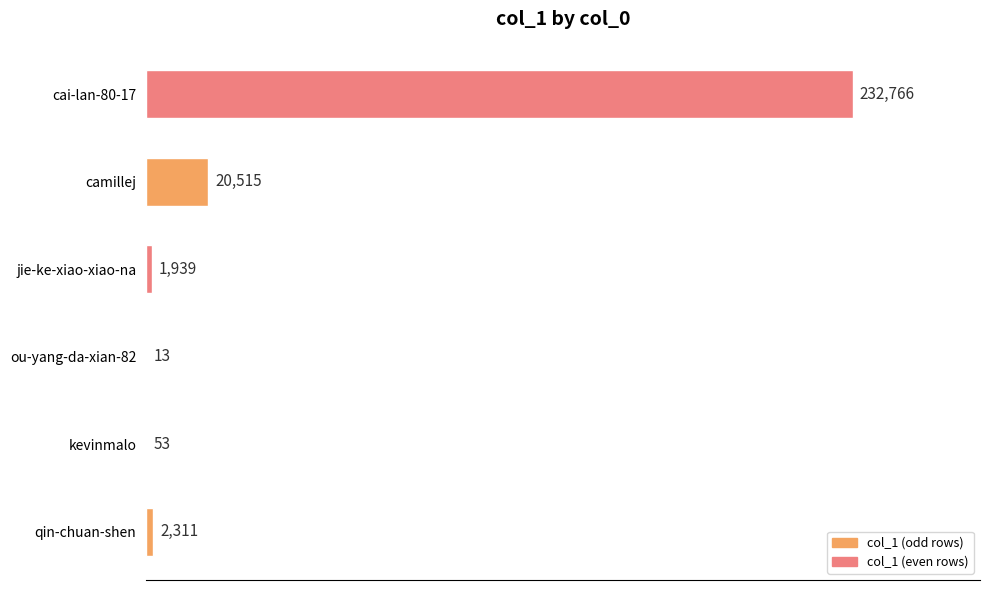

Reading top to bottom, extract all data points from this chart.

cai-lan-80-17=232766	camillej=20515	jie-ke-xiao-xiao-na=1939	ou-yang-da-xian-82=13	kevinmalo=53	qin-chuan-shen=2311